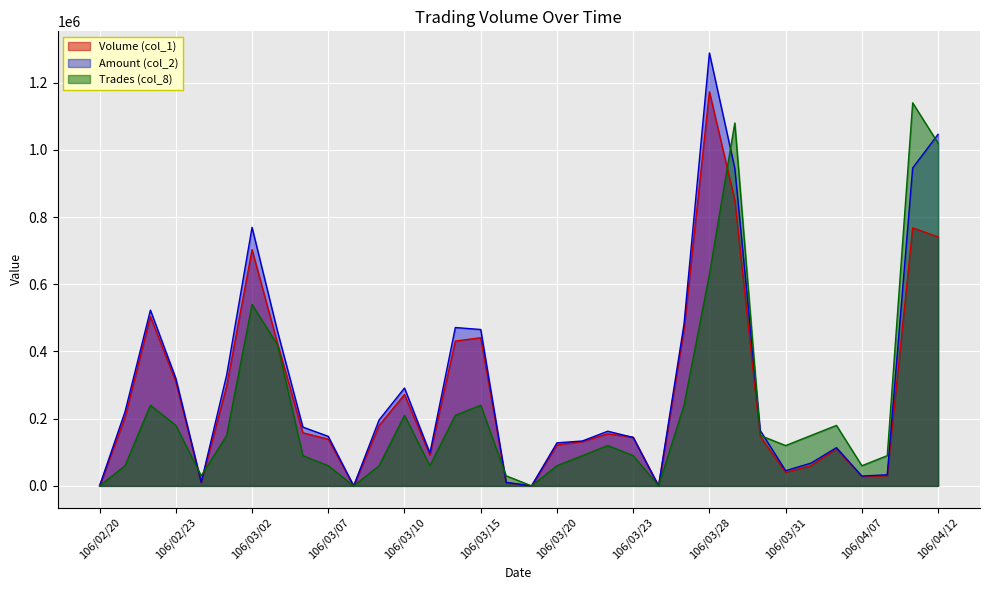

Reading left to right, what are all the values shown in this chart?

Volume (col_1): 106/02/20=0	106/02/21=204000	106/02/22=504000	106/02/23=310000	106/02/24=10000	106/03/01=297000	106/03/02=703000	106/03/03=425000	106/03/06=158000	106/03/07=139000	106/03/08=0	106/03/09=180000	106/03/10=272000	106/03/13=92000	106/03/14=431000	106/03/15=441000	106/03/16=10000	106/03/17=0	106/03/20=122000	106/03/21=132000	106/03/22=155000	106/03/23=145000	106/03/24=0	106/03/27=464000	106/03/28=1173000	106/03/29=850000	106/03/30=147000	106/03/31=40000	106/04/05=60000	106/04/06=110000	106/04/07=28000	106/04/10=30000	106/04/11=768000	106/04/12=741000
Amount (col_2): 106/02/20=0	106/02/21=220320	106/02/22=523010	106/02/23=320160	106/02/24=10600	106/03/01=329670	106/03/02=769490	106/03/03=460880	106/03/06=175000	106/03/07=147340	106/03/08=0	106/03/09=196200	106/03/10=291280	106/03/13=97620	106/03/14=471330	106/03/15=465400	106/03/16=10500	106/03/17=0	106/03/20=128100	106/03/21=133630	106/03/22=162650	106/03/23=144150	106/03/24=0	106/03/27=481510	106/03/28=1288380	106/03/29=944970	106/03/30=164860	106/03/31=45200	106/04/05=67800	106/04/06=113800	106/04/07=29300	106/04/10=33000	106/04/11=946350	106/04/12=1046420
Trades (col_8): 106/02/20=0	106/02/21=60000	106/02/22=240000	106/02/23=180000	106/02/24=30000	106/03/01=150000	106/03/02=540000	106/03/03=420000	106/03/06=90000	106/03/07=60000	106/03/08=0	106/03/09=60000	106/03/10=210000	106/03/13=60000	106/03/14=210000	106/03/15=240000	106/03/16=30000	106/03/17=0	106/03/20=60000	106/03/21=90000	106/03/22=120000	106/03/23=90000	106/03/24=0	106/03/27=240000	106/03/28=630000	106/03/29=1080000	106/03/30=150000	106/03/31=120000	106/04/05=150000	106/04/06=180000	106/04/07=60000	106/04/10=90000	106/04/11=1140000	106/04/12=1020000